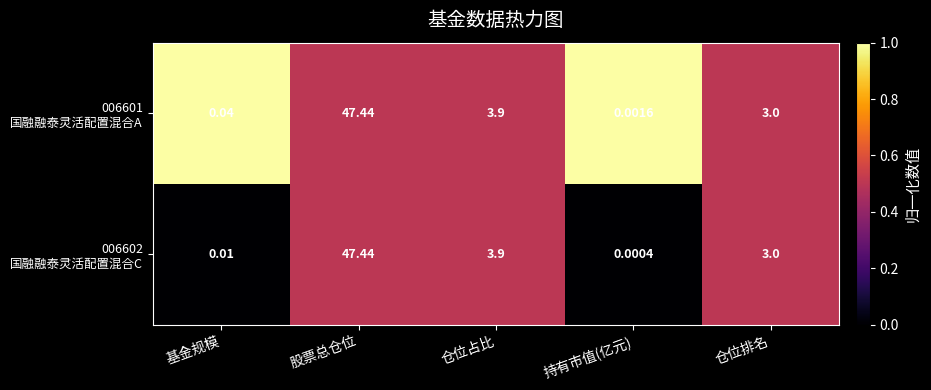

Which label corresponds to the smallest value in the chart?

持有市值(亿元)